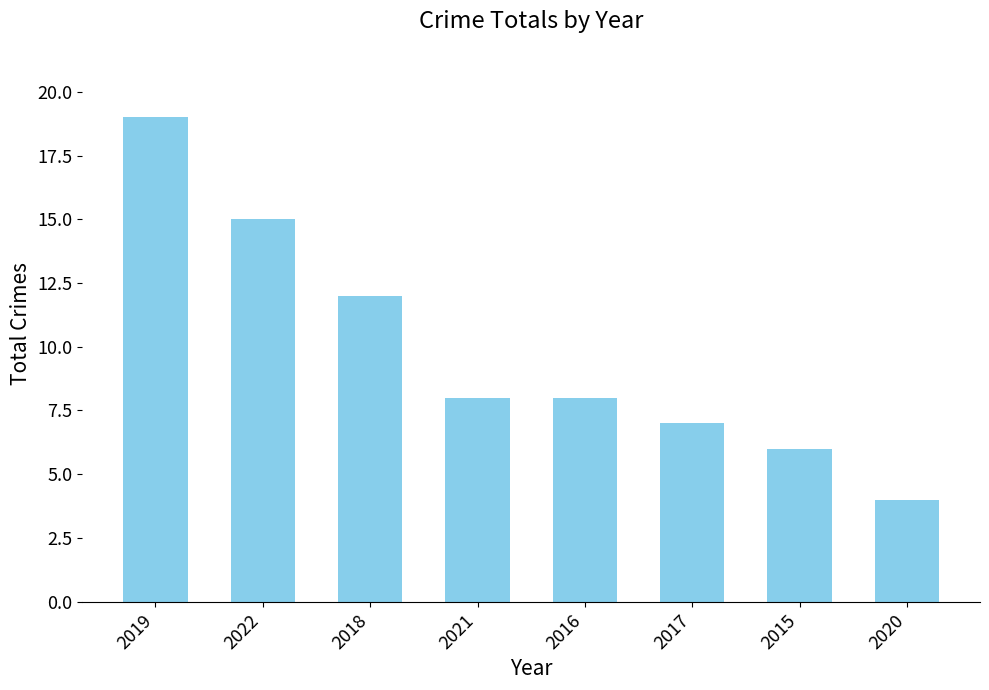

What is the ratio of the value at 2019 to the value at 2022?

1.3